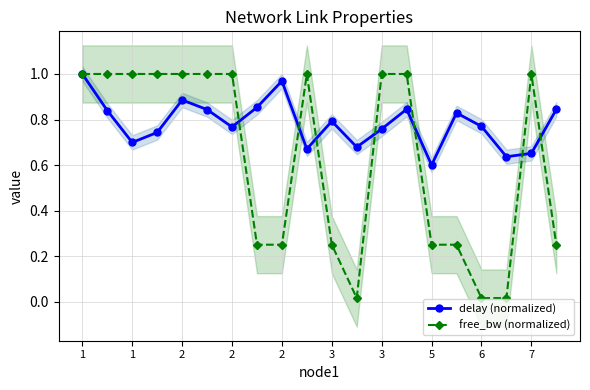

What is the highest value of the free_bw (normalized) series?

1.0